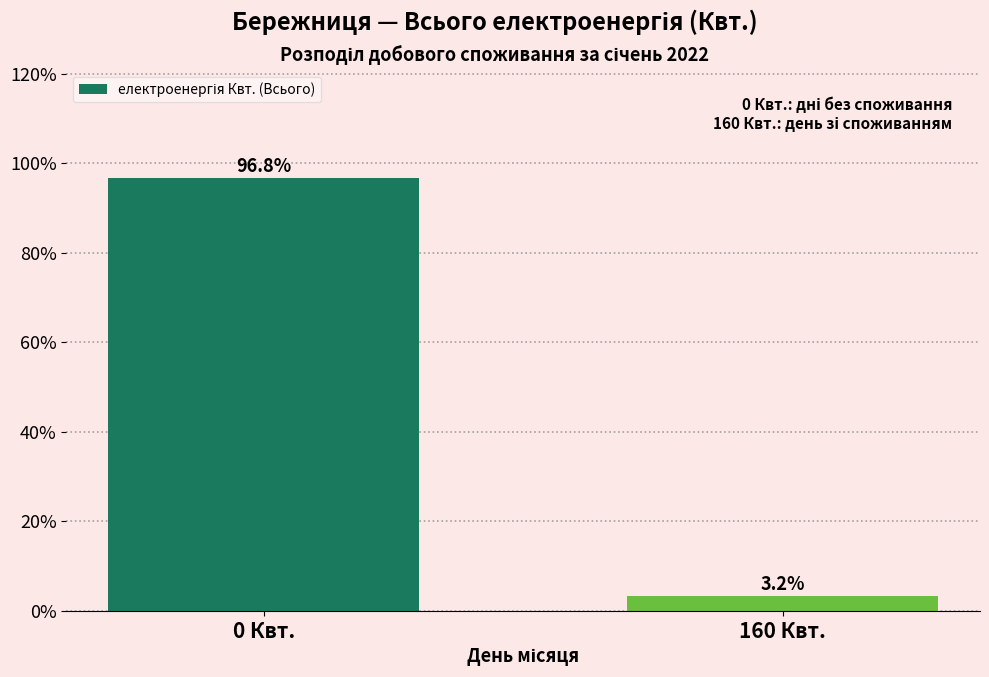

Reading left to right, transcribe all the data shown in this chart.

96.8	3.2